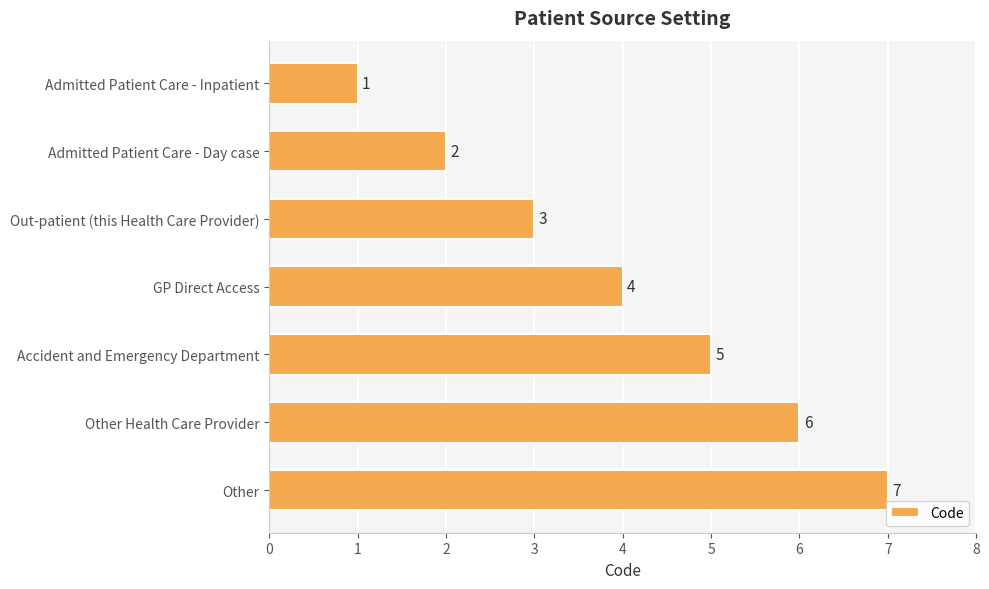

True or false: the data shows 3 at Admitted Patient Care - Day case.

False